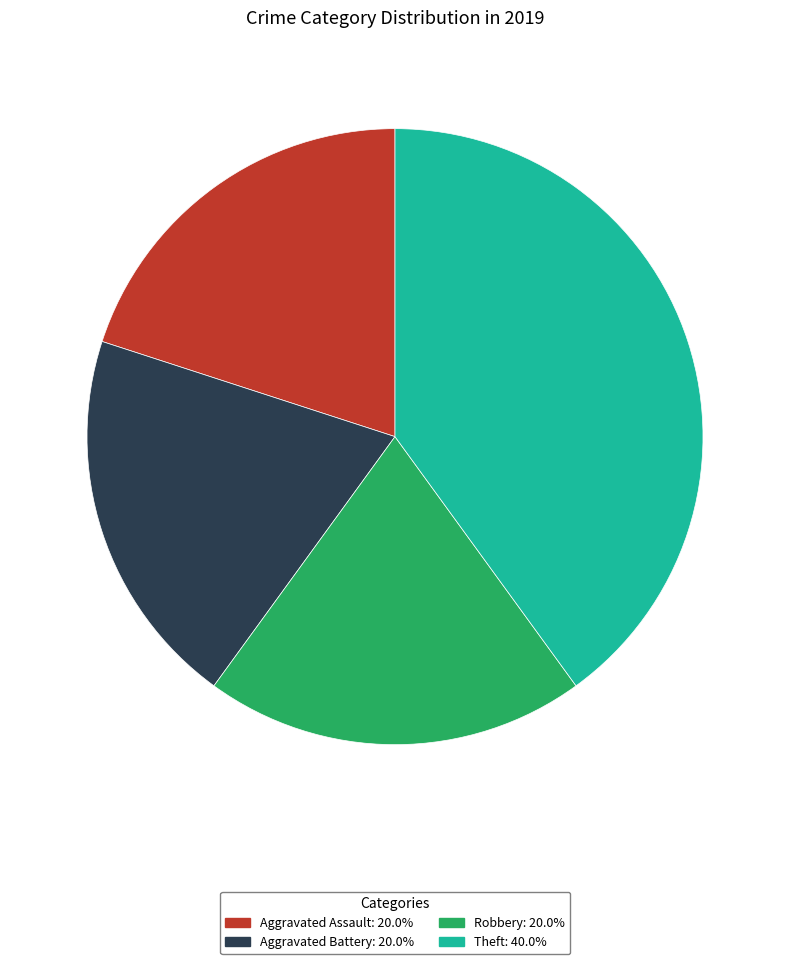

Between Robbery and Theft, which is larger?

Theft